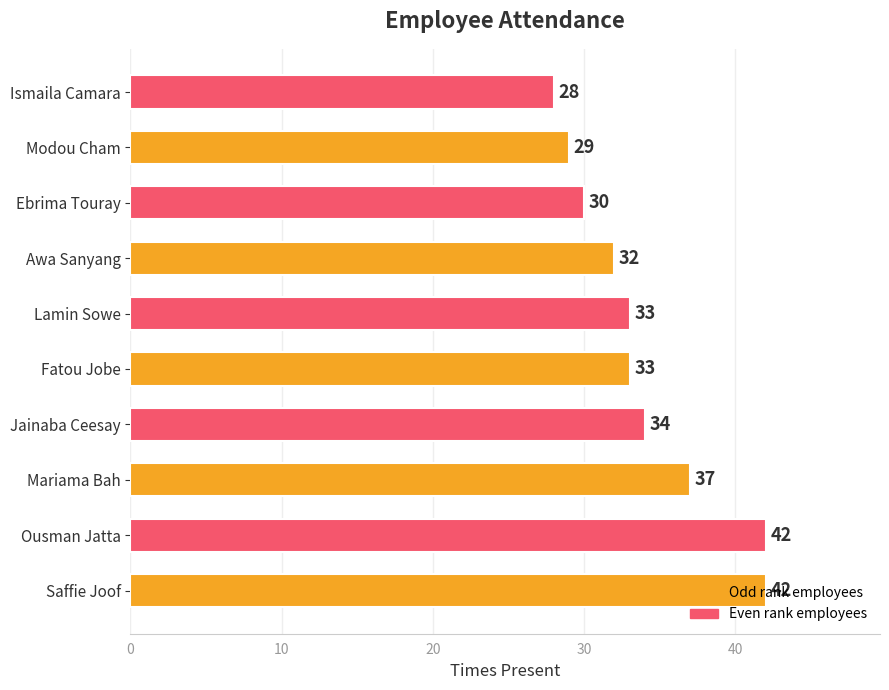

At which category does the chart reach its minimum across all series?

Ismaila Camara